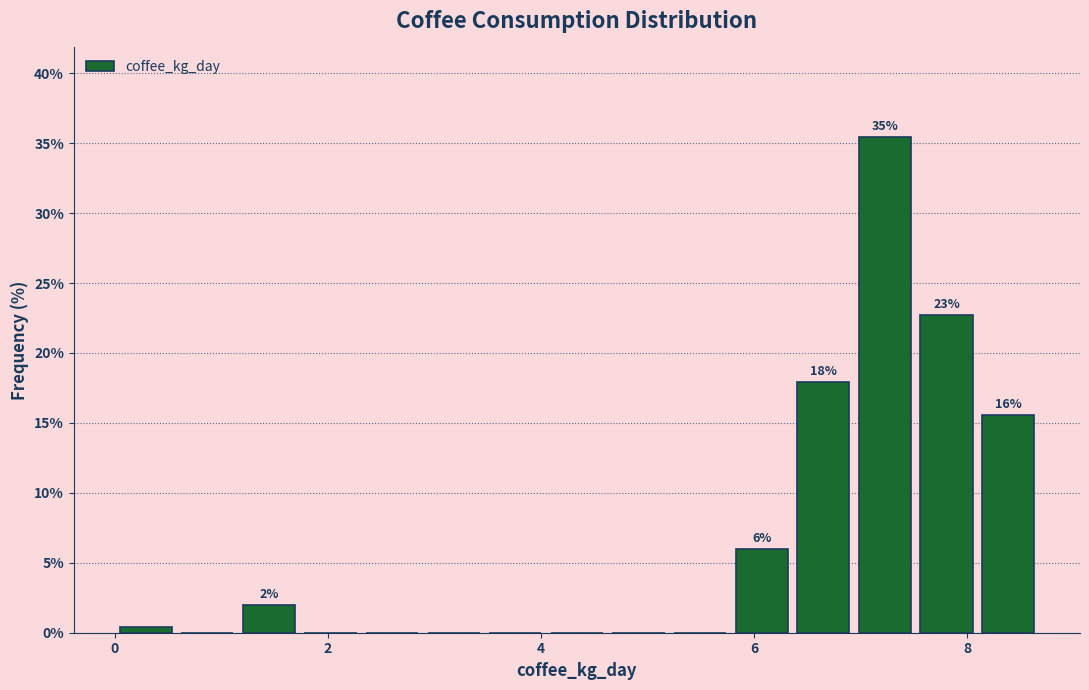

Around what value on the x-axis is the tallest bar? Give the approximate position of its centre, as read against the axis.

7.2